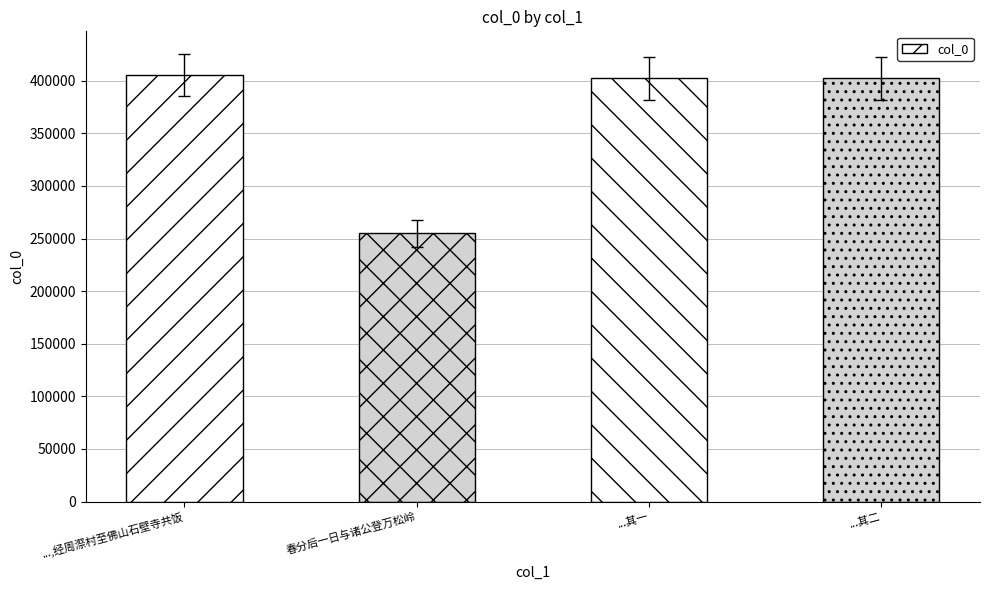

Read the value at ...,经周漈村至佛山石壁寺共饭, to the nearest 10.

405320